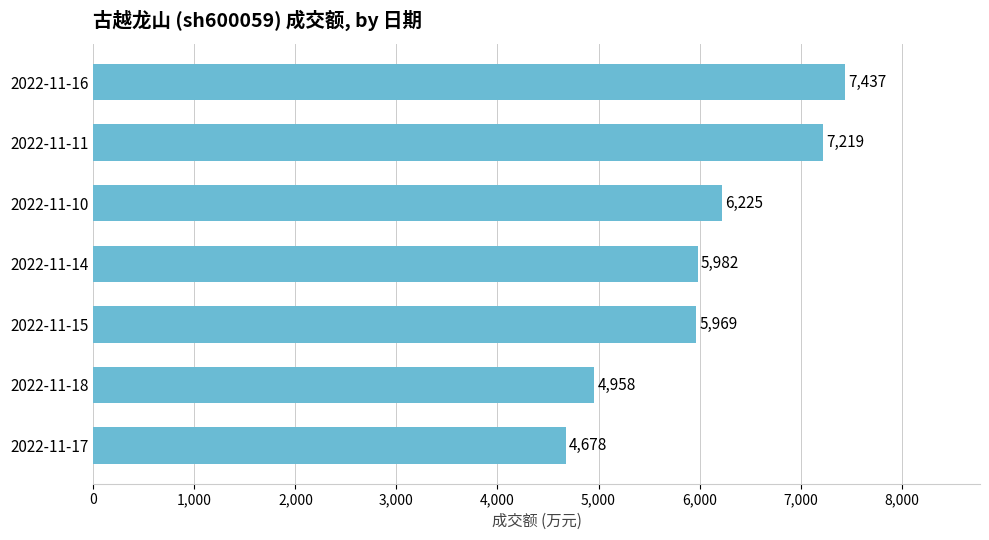

Reading bottom to top, list all the values displayed in this chart.

2022-11-17=4678	2022-11-18=4958	2022-11-15=5969	2022-11-14=5982	2022-11-10=6225	2022-11-11=7219	2022-11-16=7437